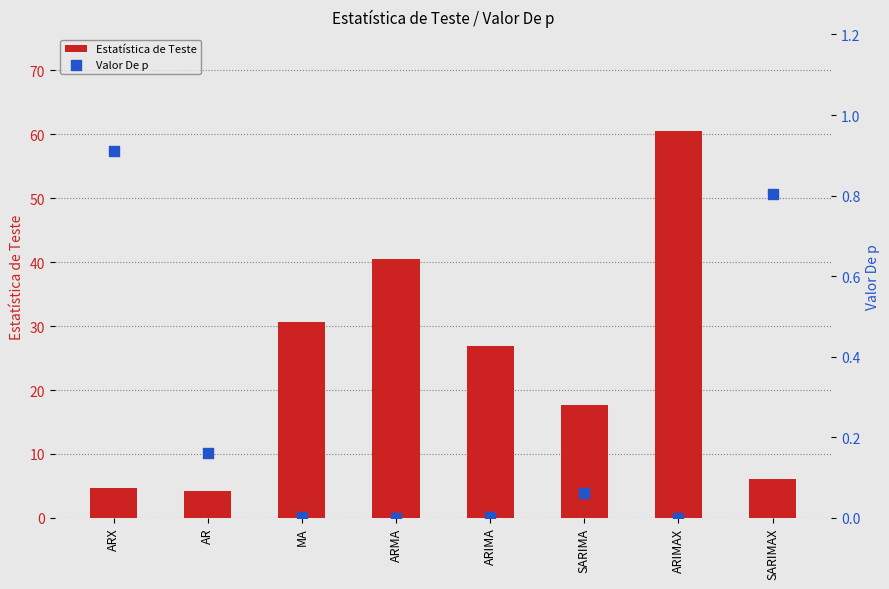

Which series has the largest Y range (max minus min)?

Estatística de Teste